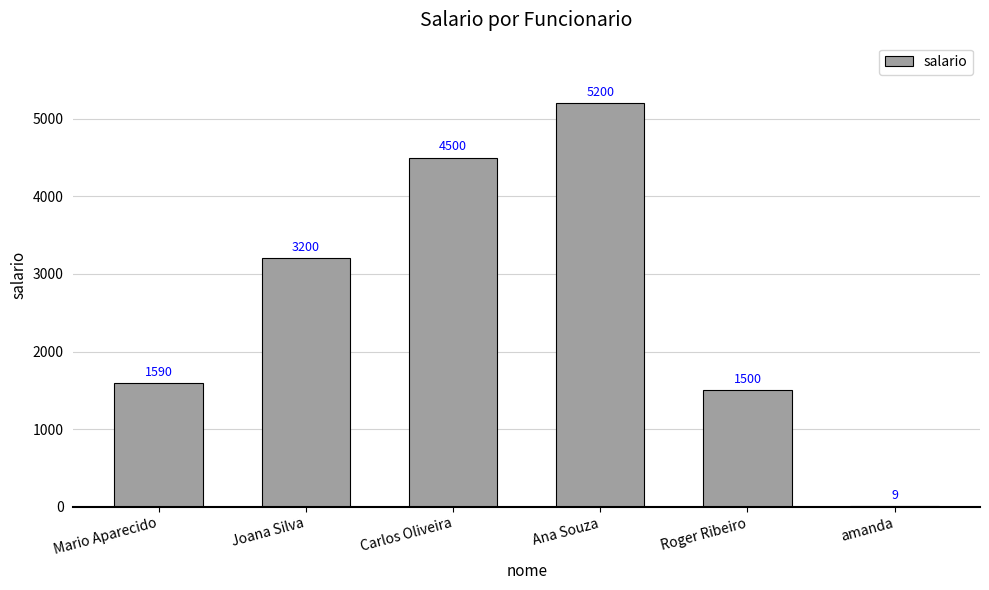

Between Roger Ribeiro and Carlos Oliveira, which is larger?

Carlos Oliveira